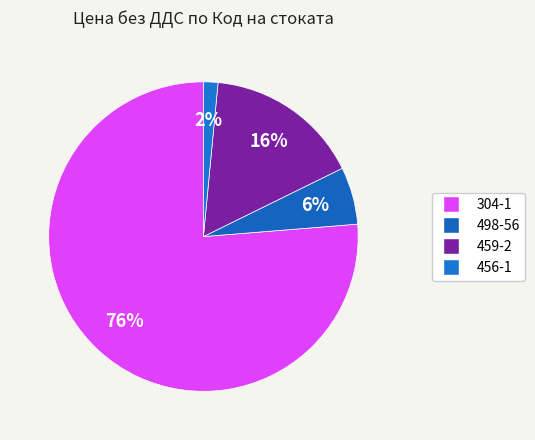

How many slices are in this pie chart?

4